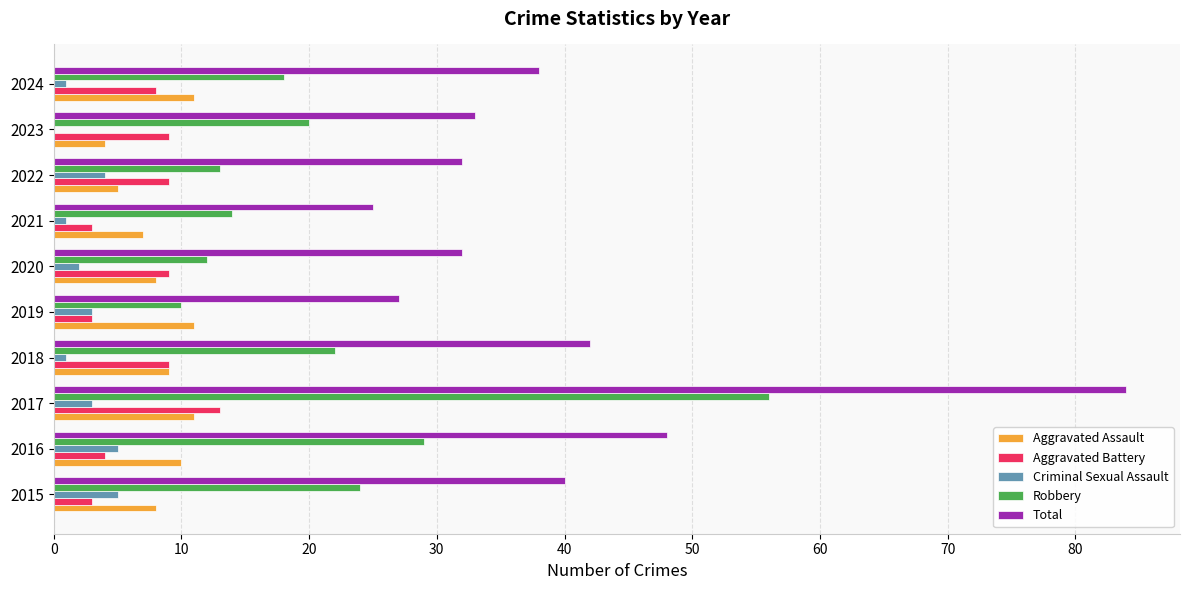

What is the sum of the Aggravated Assault values at 2020 and 2016?

18